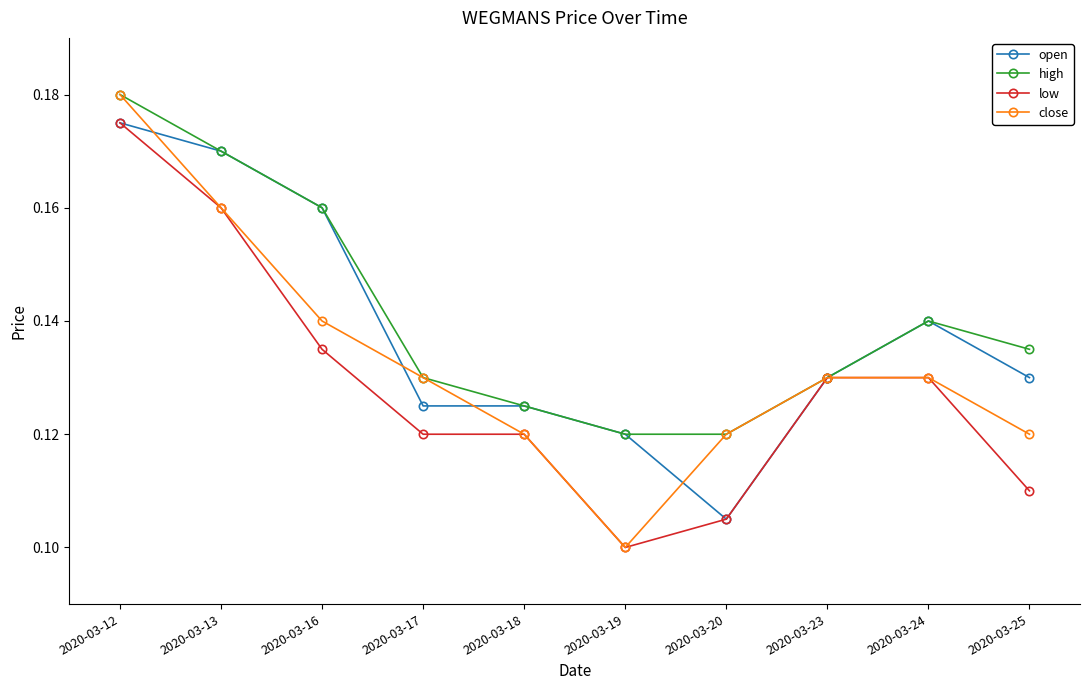

Is this an area chart (filled region under the line)?

No